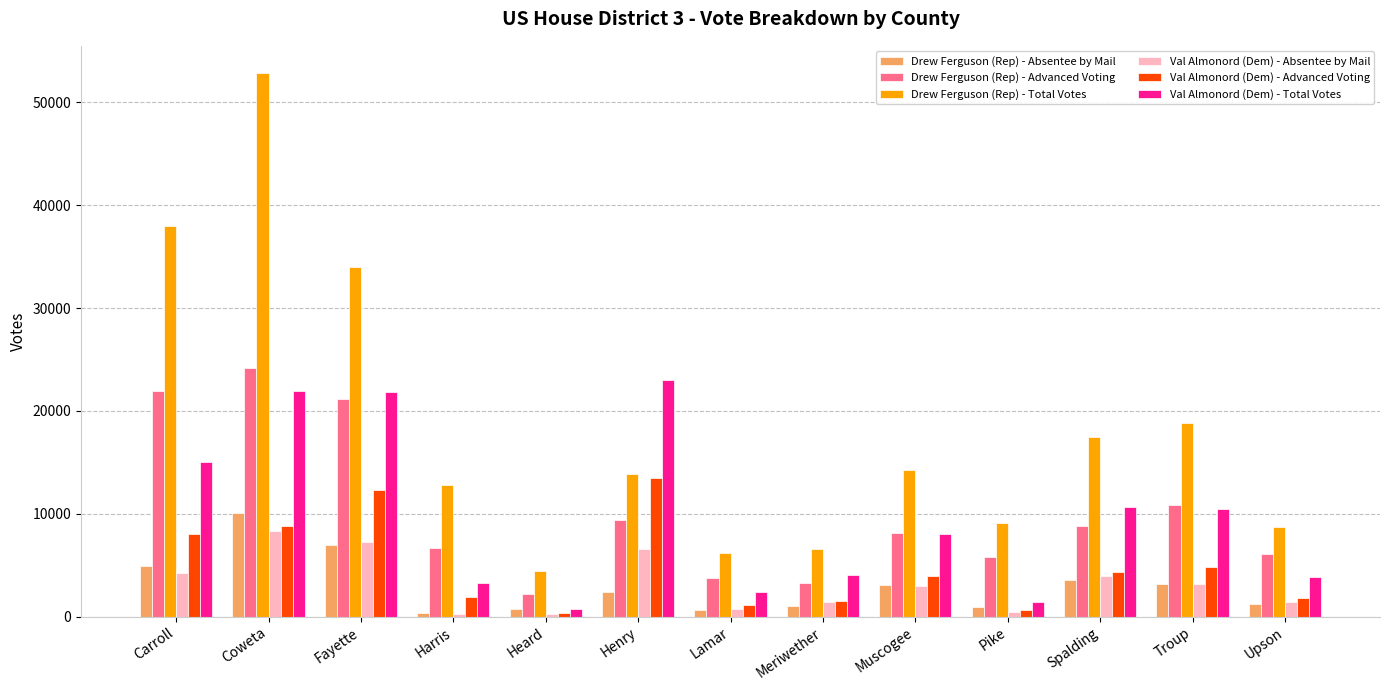

What is the highest value of the Drew Ferguson (Rep) - Advanced Voting series?

24179